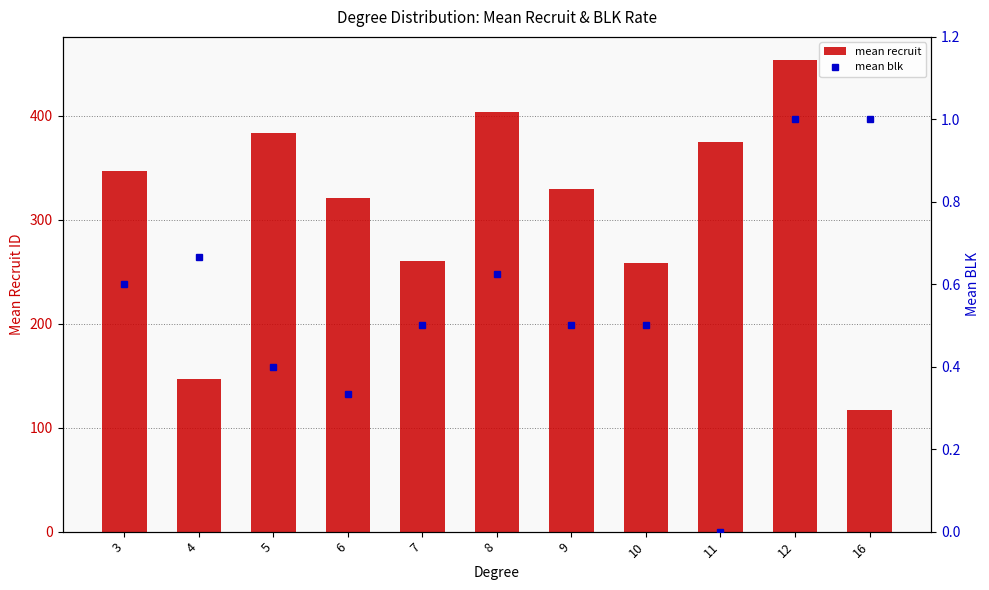

How many groups of bars are there?

11